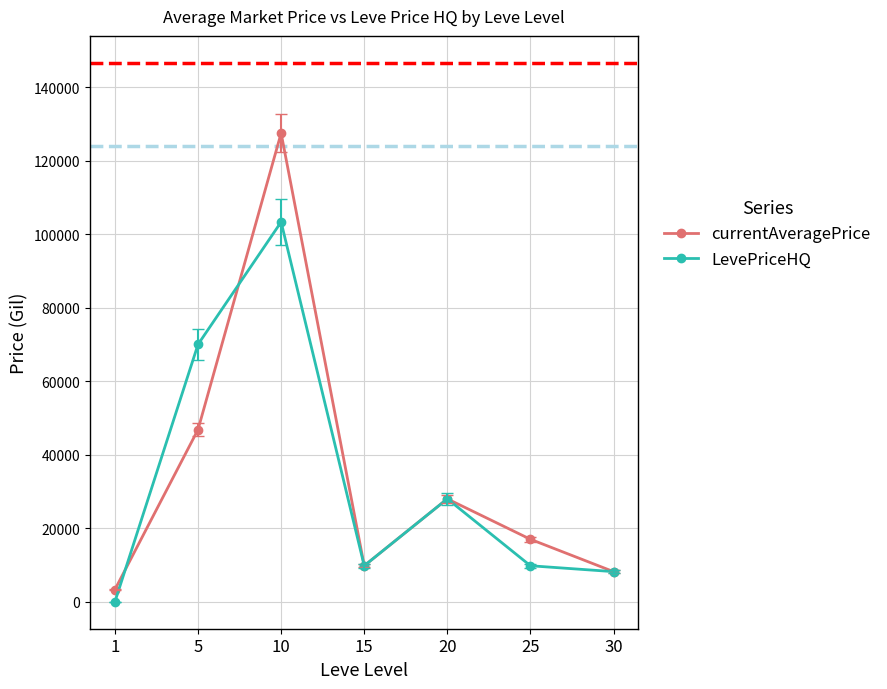

In LevePriceHQ, how many points are higher than both neighbors (excluding endpoints)?

2